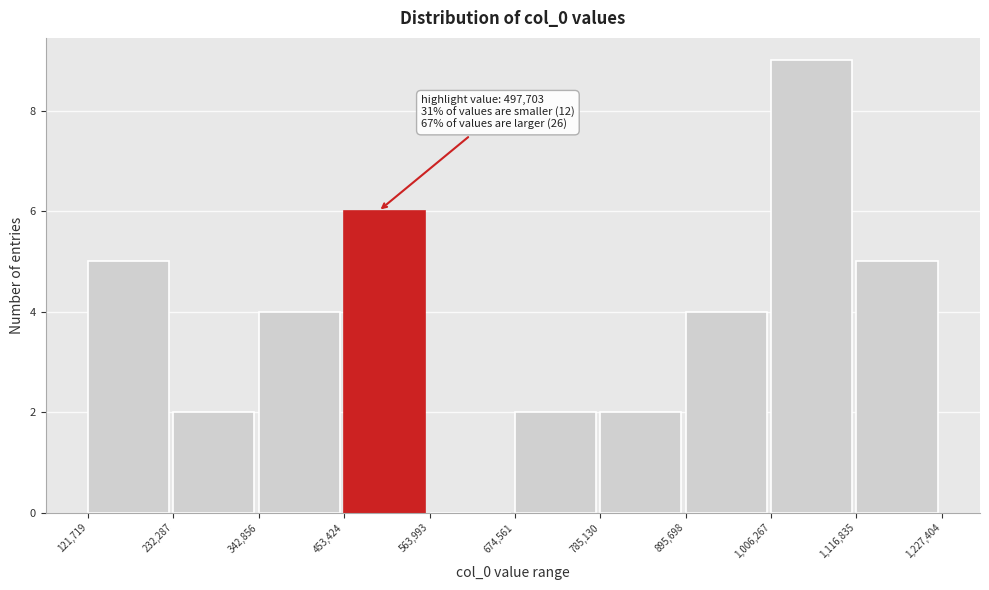

Over which range of the x-axis is the bar tallest?

1,006,267 to 1,116,835